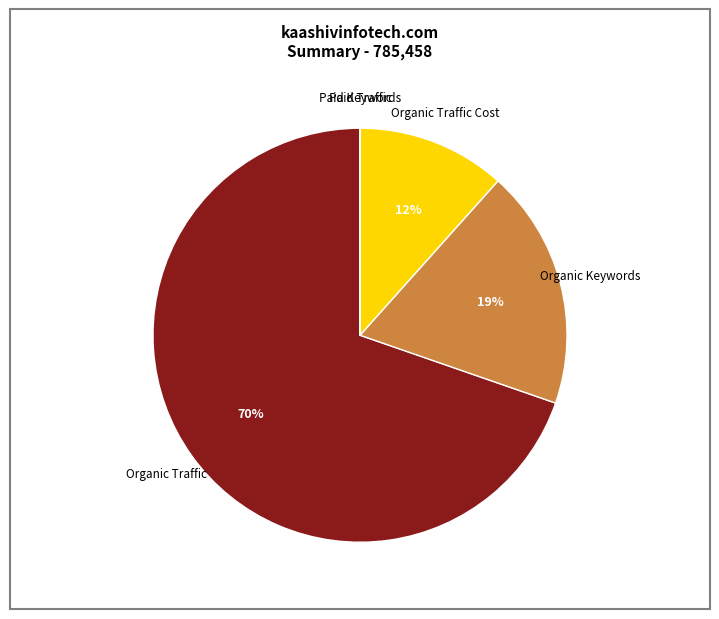

Is it true that Organic Traffic is 70% of the pie?

True